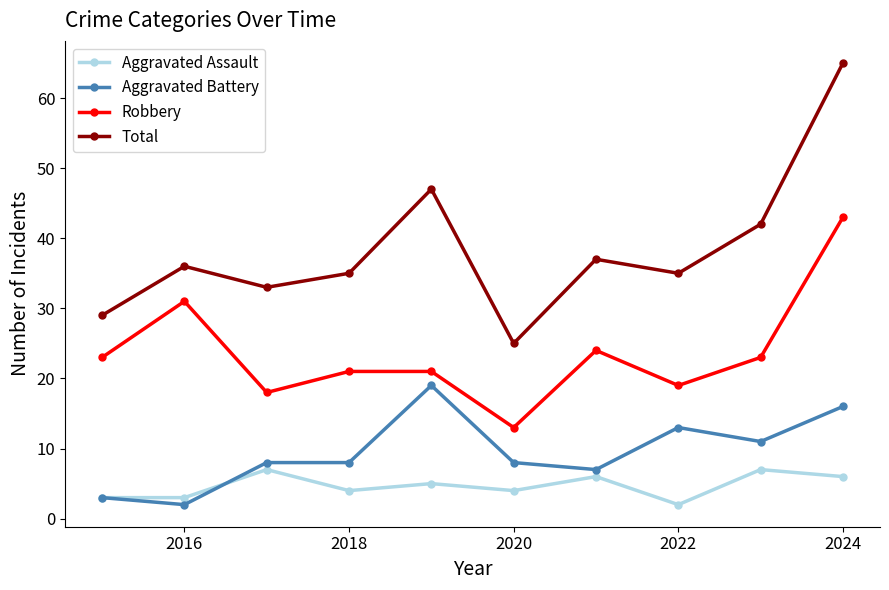

How many data points in Aggravated Assault are less than 5?

5